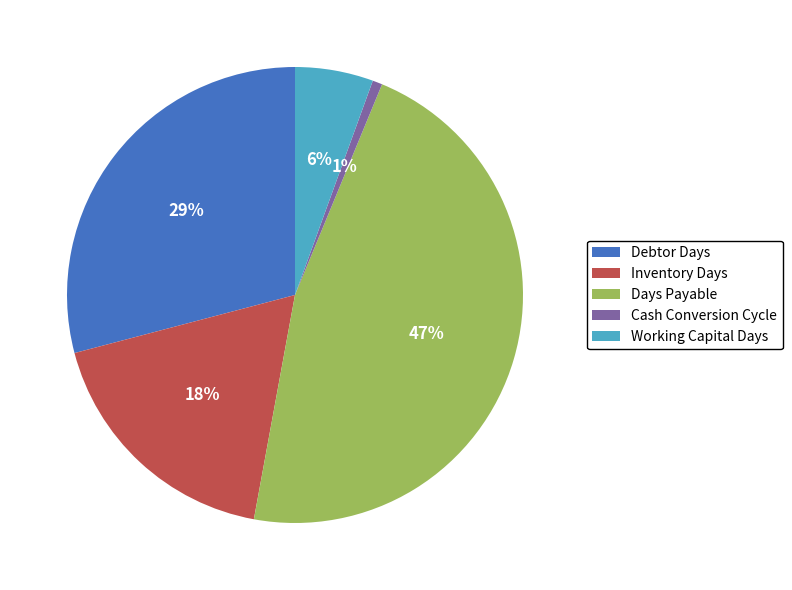

True or false: Cash Conversion Cycle accounts for 1% of the total.

True